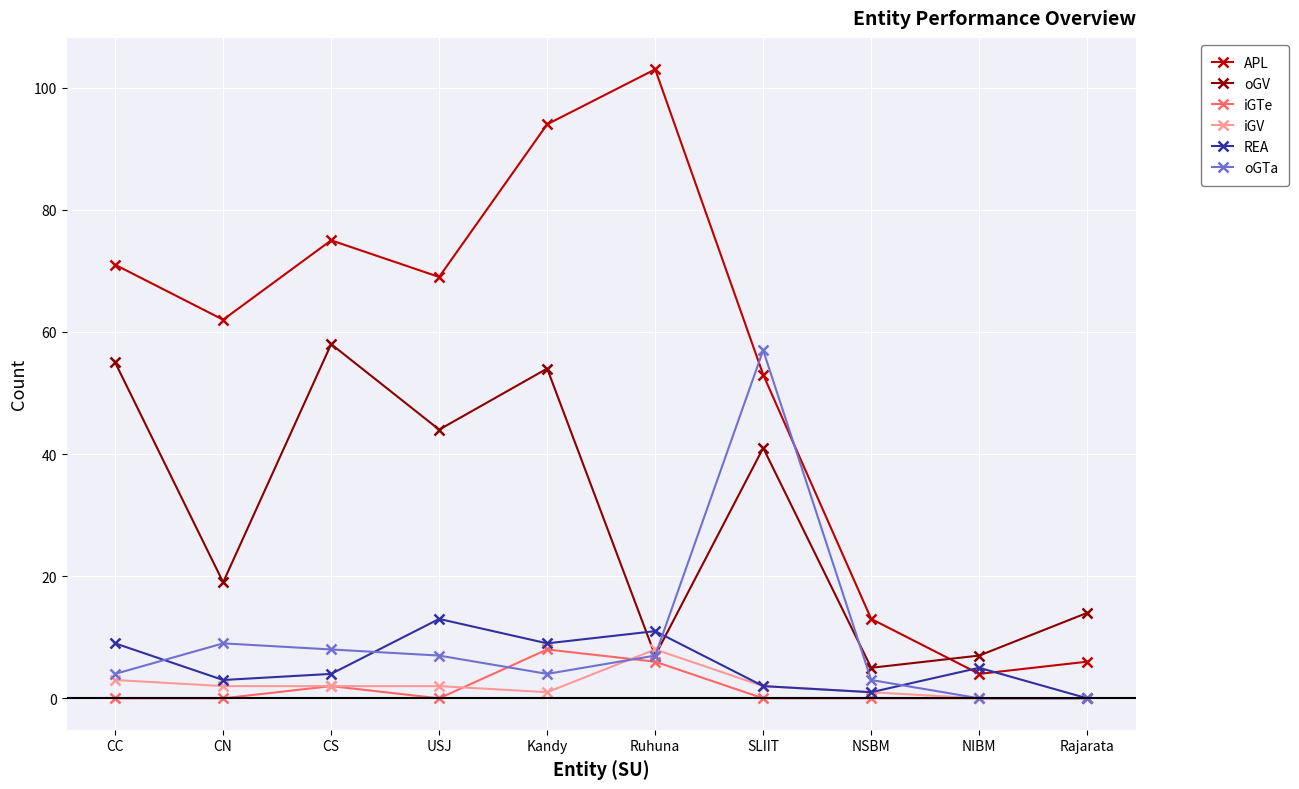

True or false: REA has more than 0 interior local peaks.

True